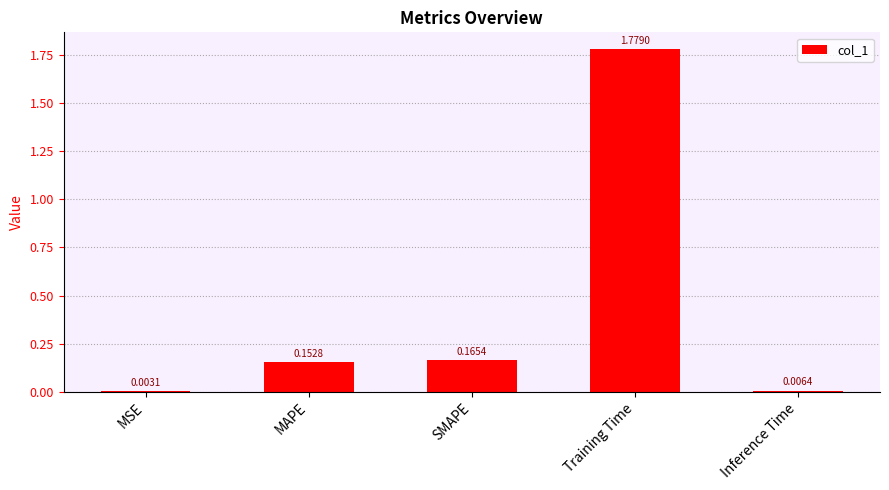

Are the bars horizontal?

No